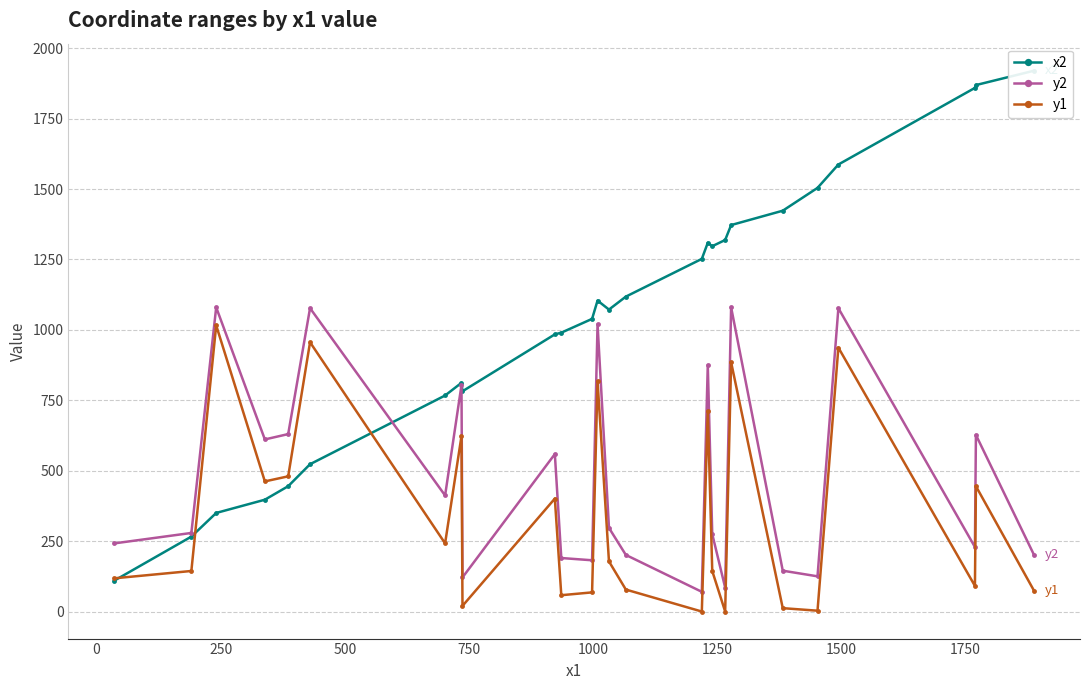

In x2, how many points are higher than both neighbors (excluding endpoints)?

3